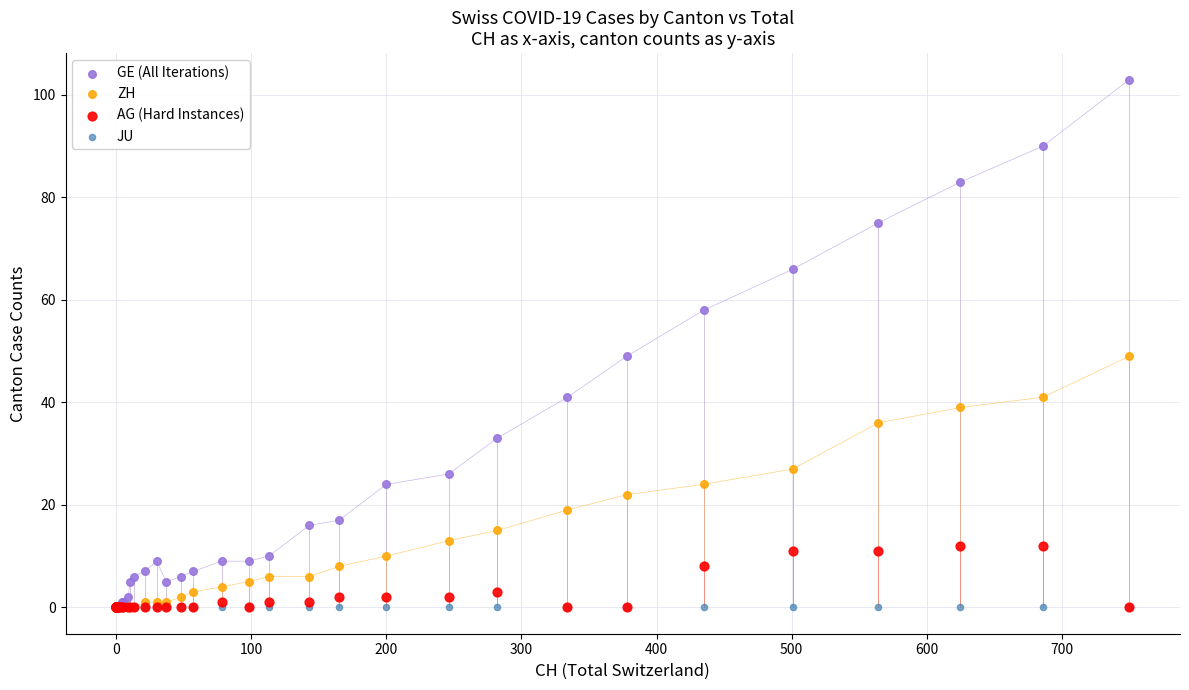

What are all the series names shown in the legend?

GE (All Iterations), ZH, AG (Hard Instances), JU